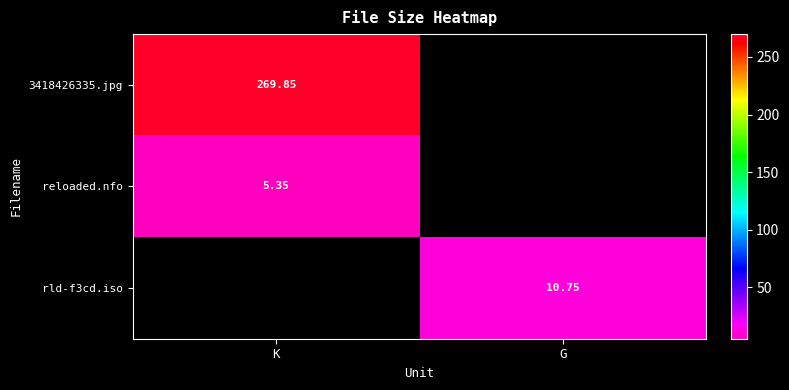

Read the 3418426335.jpg value at K.

269.9